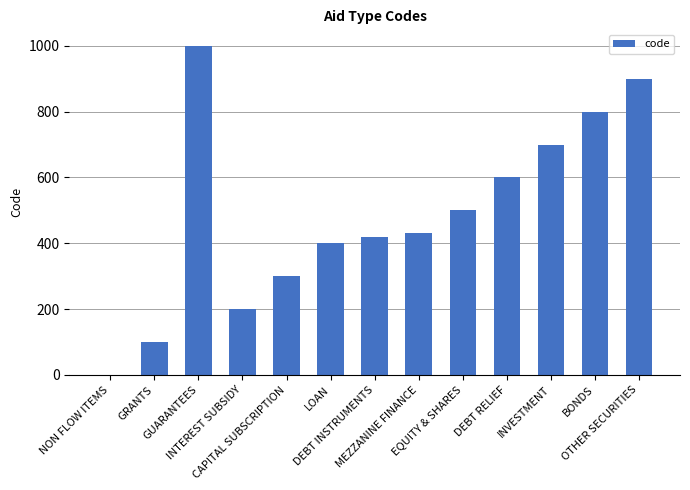

What is the maximum value shown in the chart?

1000